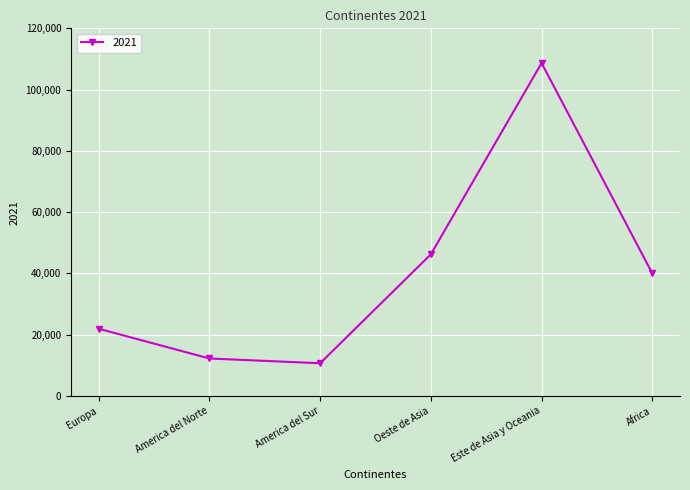

How many lines are shown in the chart?

1